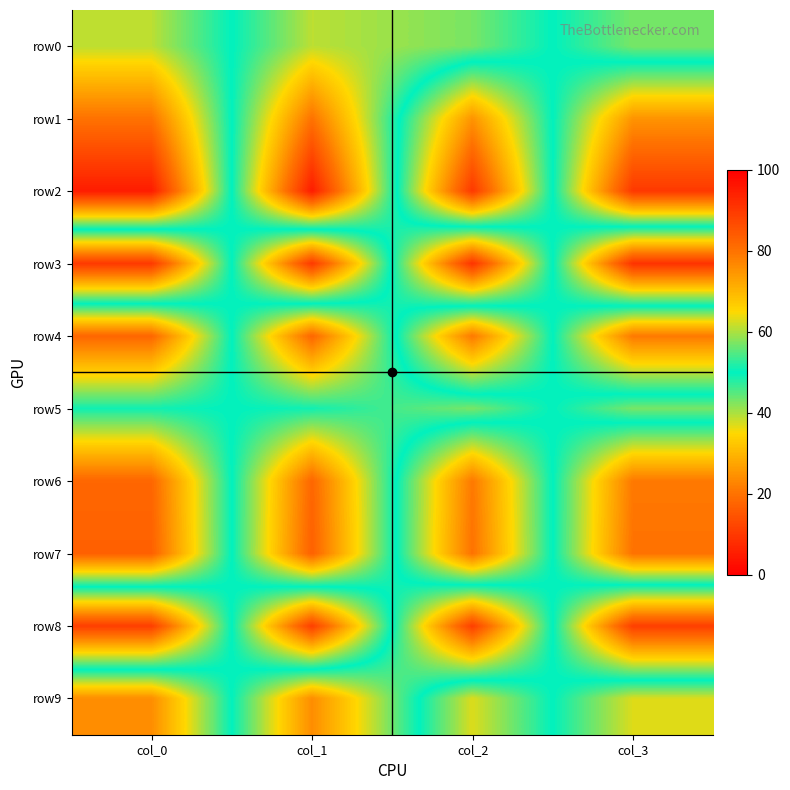

Reading right to left, list all the values displayed in this chart.

row0: col_3=57	col_2=43	col_1=39	col_0=61
row1: col_3=25	col_2=75	col_1=20	col_0=80
row2: col_3=10	col_2=90	col_1=5	col_0=95
row3: col_3=91	col_2=9	col_1=90	col_0=10
row4: col_3=21	col_2=79	col_1=18	col_0=82
row5: col_3=57	col_2=43	col_1=49	col_0=51
row6: col_3=21	col_2=79	col_1=18	col_0=82
row7: col_3=20	col_2=80	col_1=17	col_0=83
row8: col_3=89	col_2=11	col_1=89	col_0=11
row9: col_3=37	col_2=63	col_1=24	col_0=76